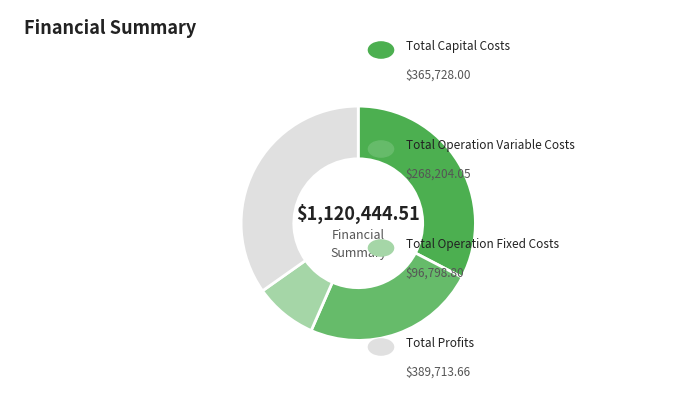

How many slices are in this pie chart?

4